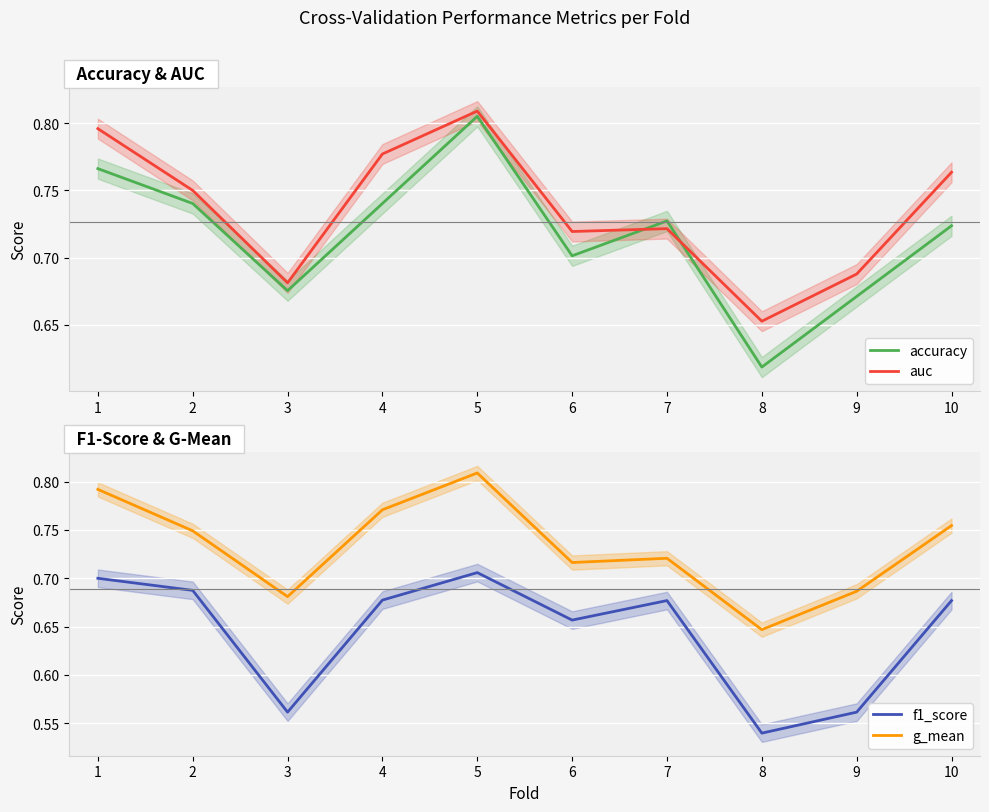

Count the number of data series in this chart.

4